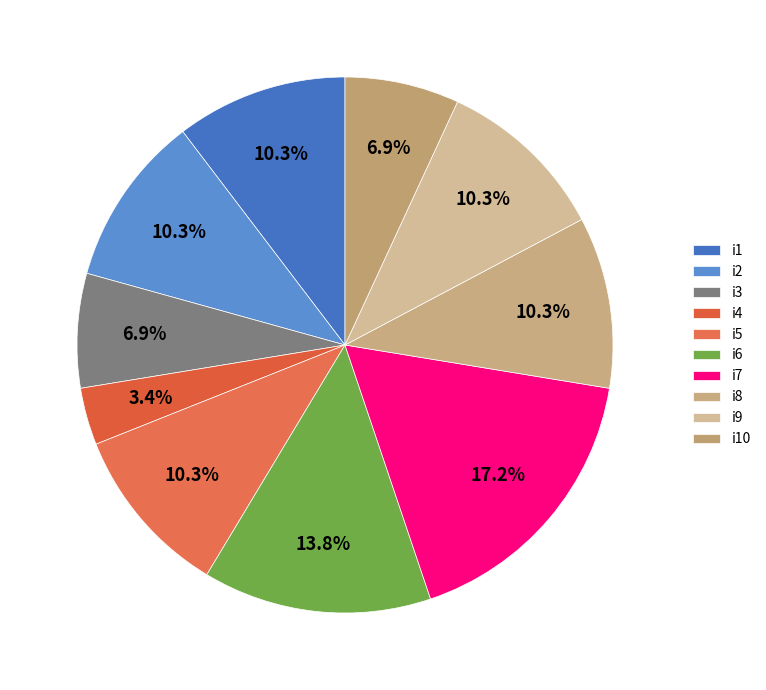

Which category has the biggest portion of the pie?

i7